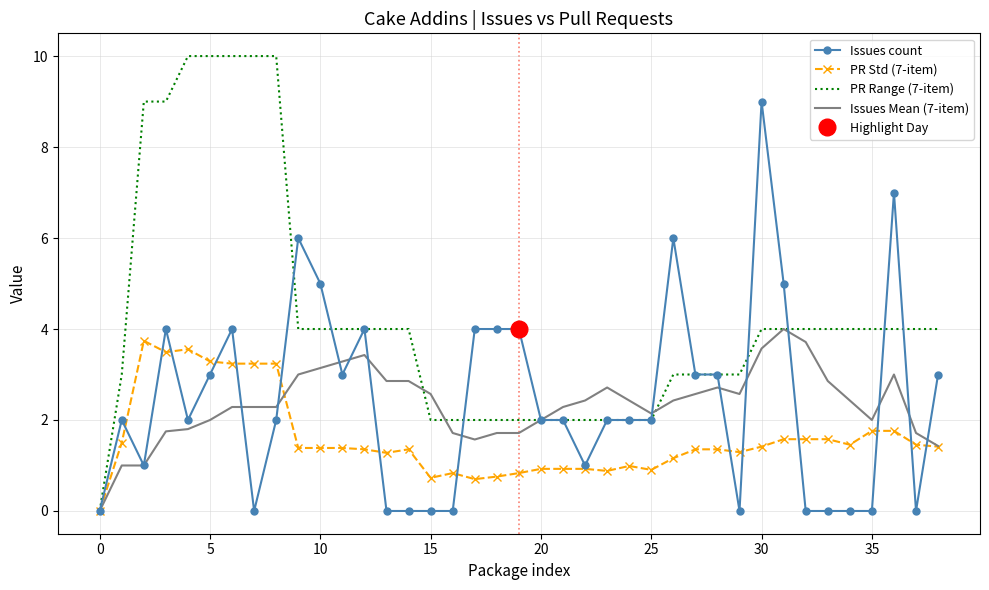

Is the value of Issues Mean (7-item) at 25 greater than the value of Issues count at 34?

Yes